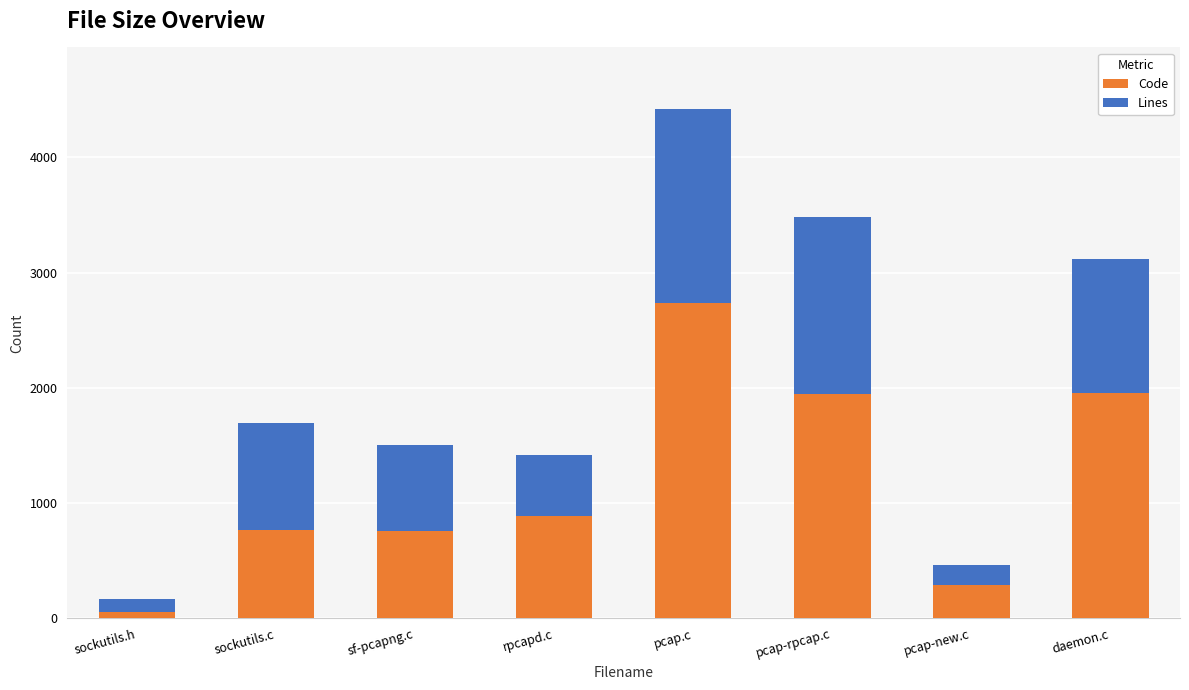

What is the sum of all Code values?

9379